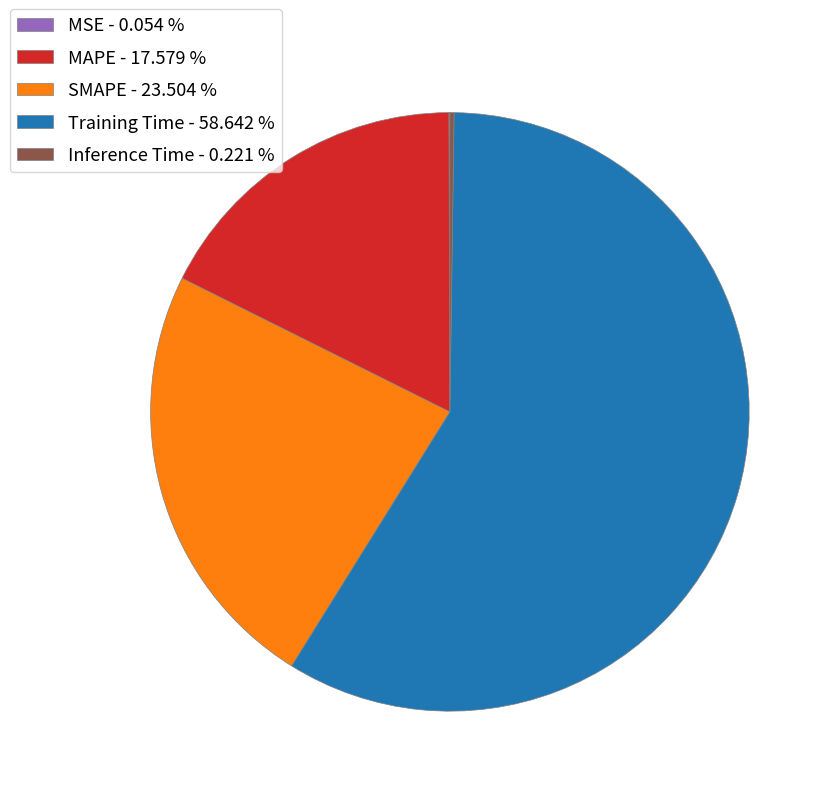

Is there a majority slice in this chart?

Yes